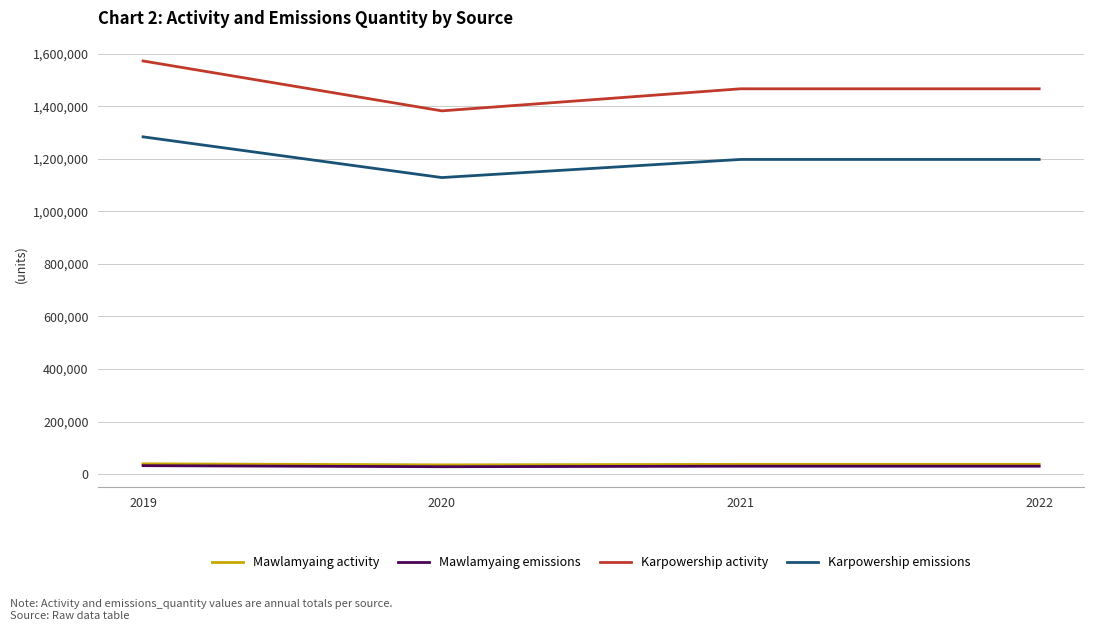

The value of Karpowership activity at 2019 is 1573000. True or false?

True